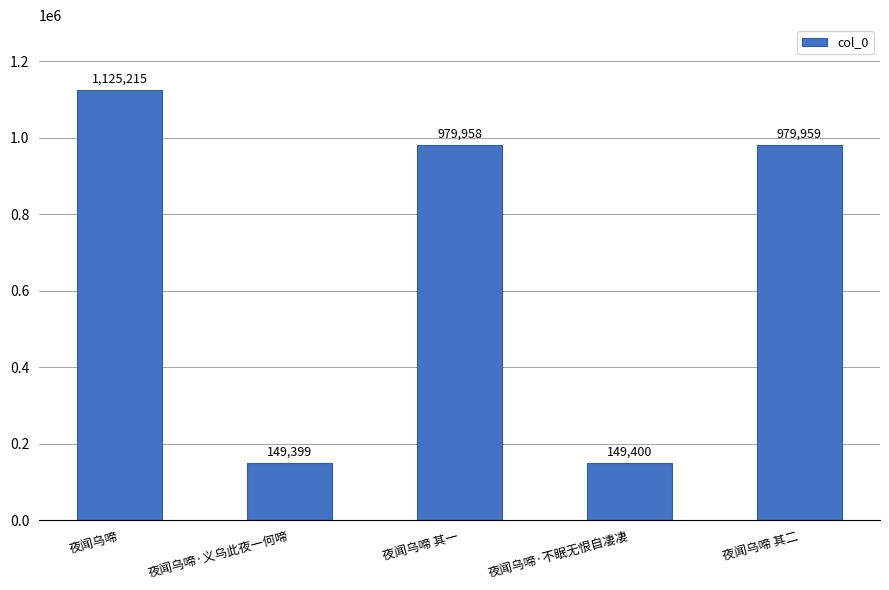

What is the average value?

676786